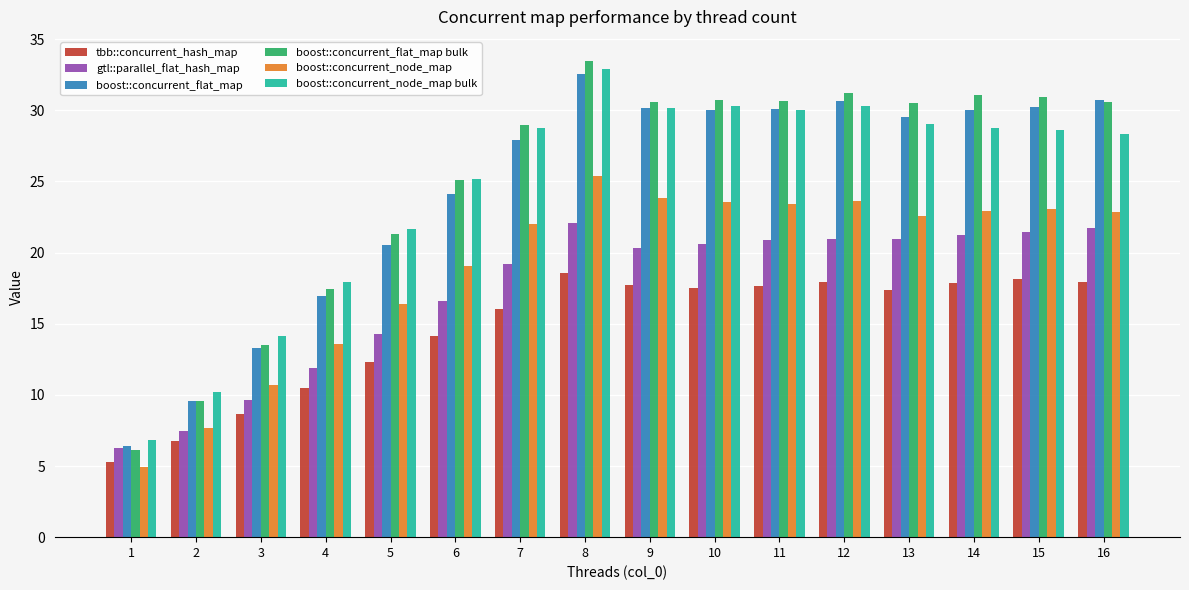

At which label is gtl::parallel_flat_hash_map closest to 14?

5